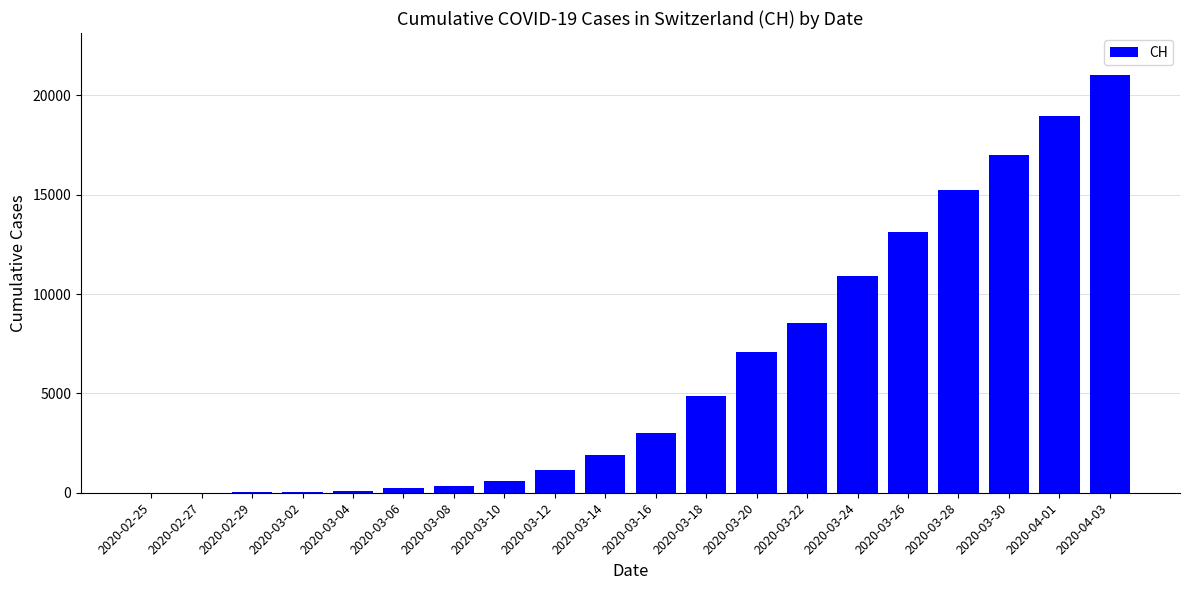

What is the change in value from 2020-03-16 to 2020-03-26?

+10149